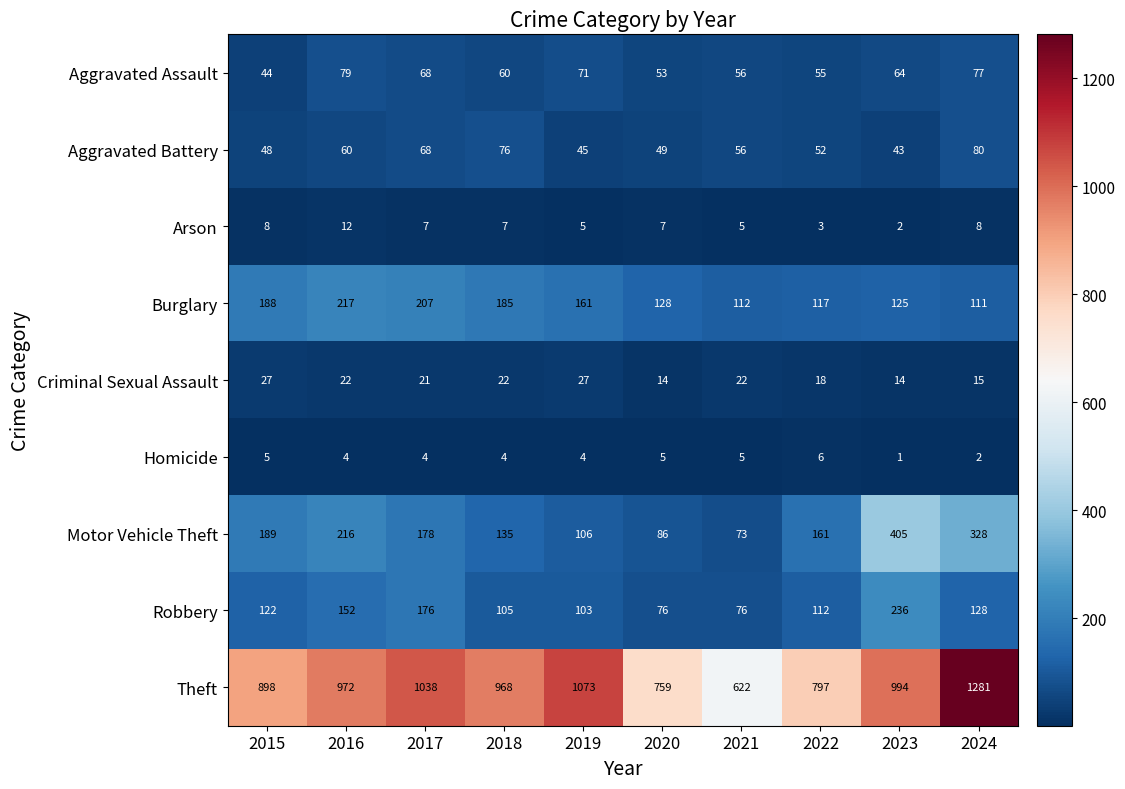

What is the difference between the Criminal Sexual Assault values at 2015 and 2017?

6